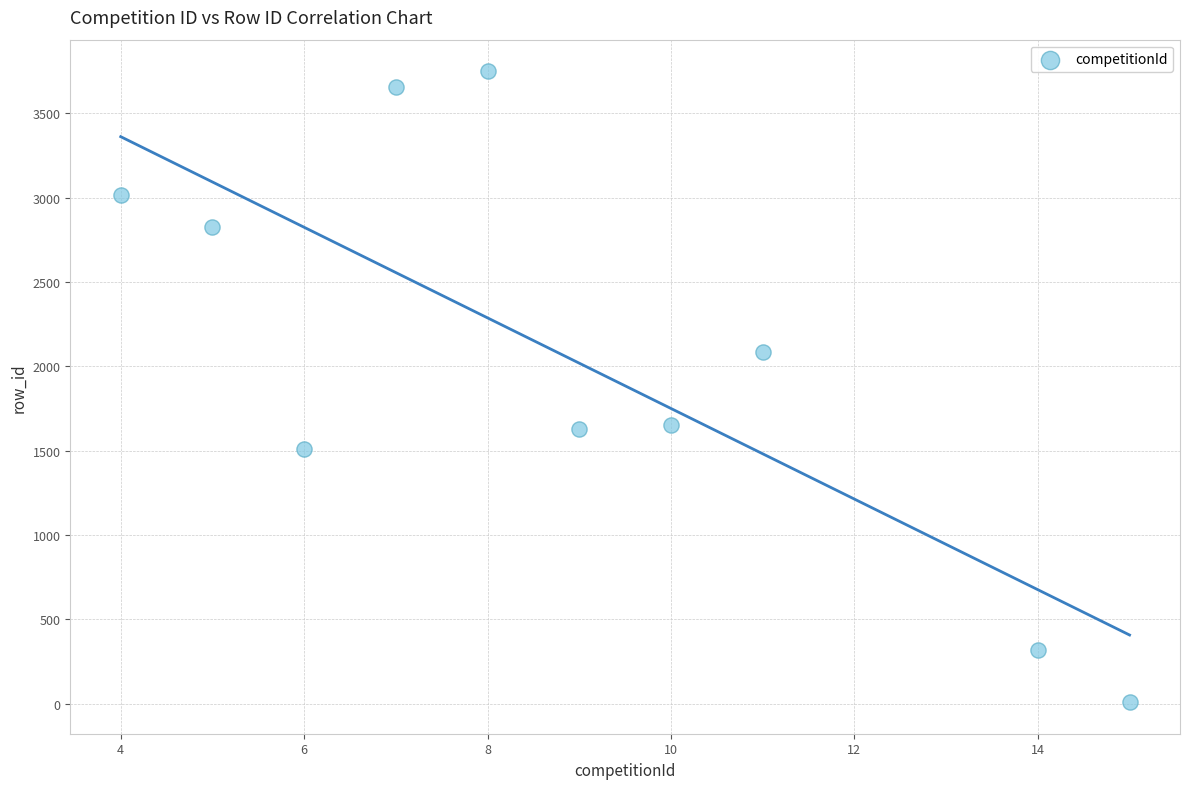

What is the average X value?

9